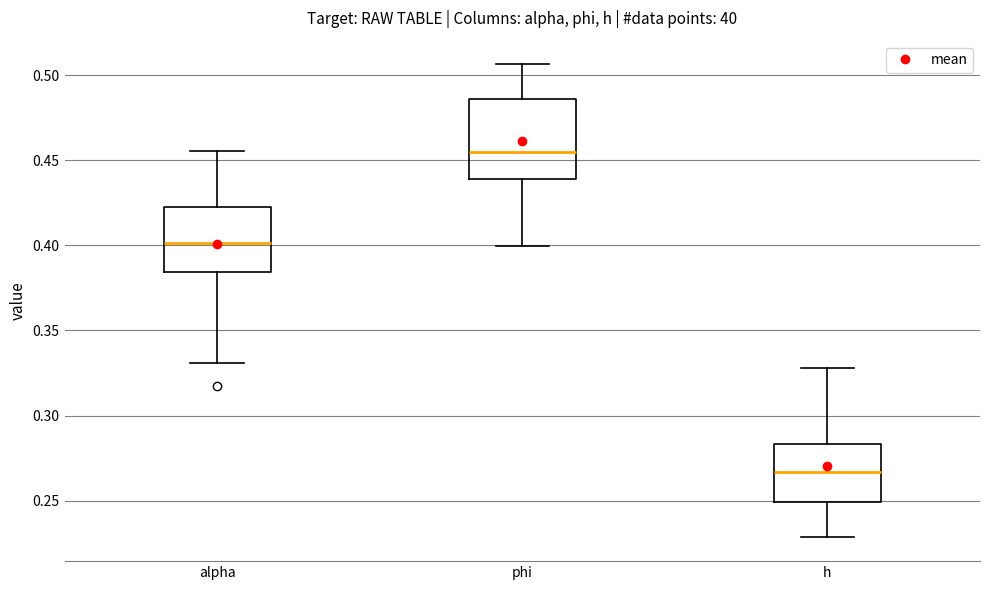

Which box's median line is the highest?

phi